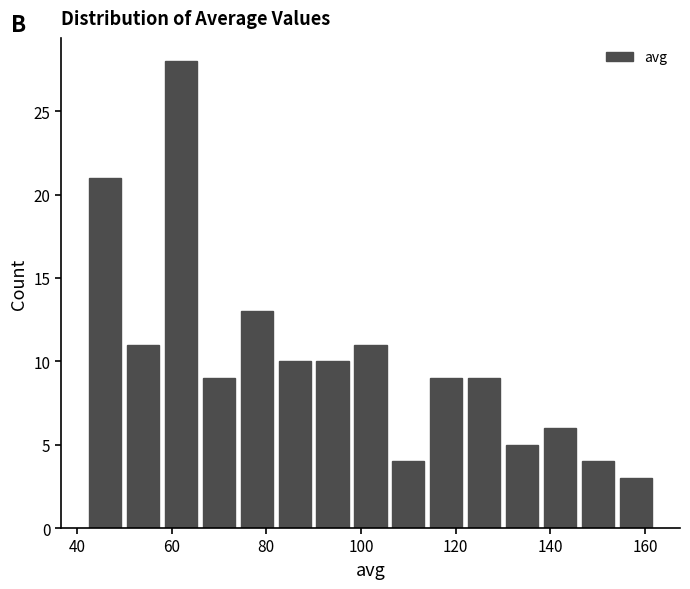

Which range on the x-axis has the tallest bar?

58 to 66